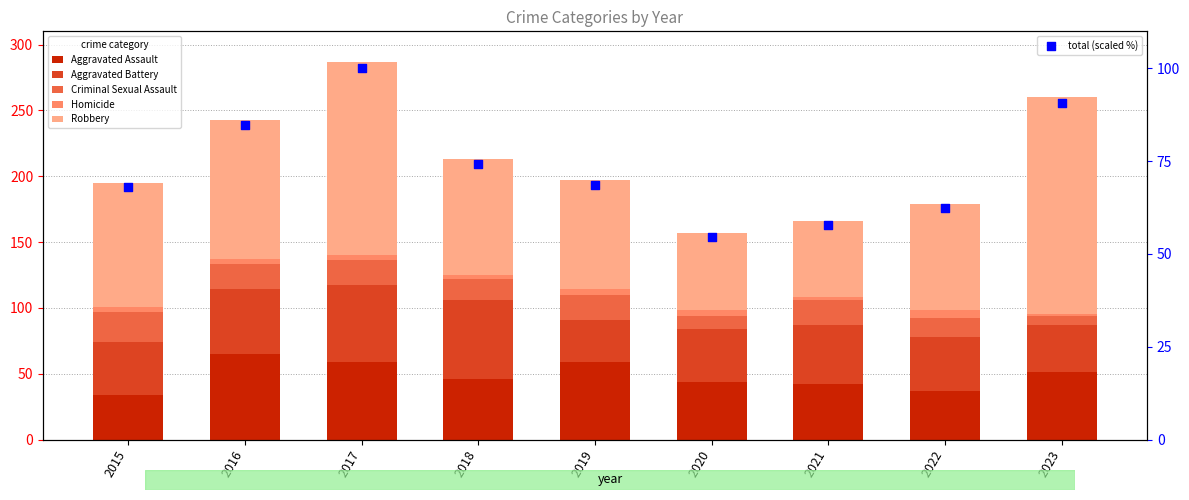

What are all the series names shown in the legend?

Aggravated Assault, Aggravated Battery, Criminal Sexual Assault, Homicide, Robbery, total (scaled %)